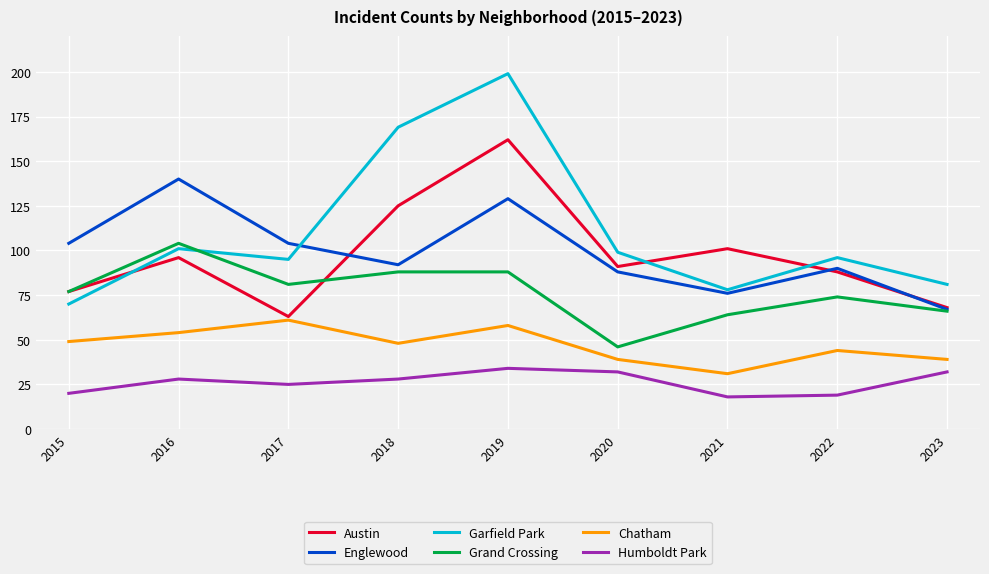

At which label is Garfield Park closest to 134?

2016